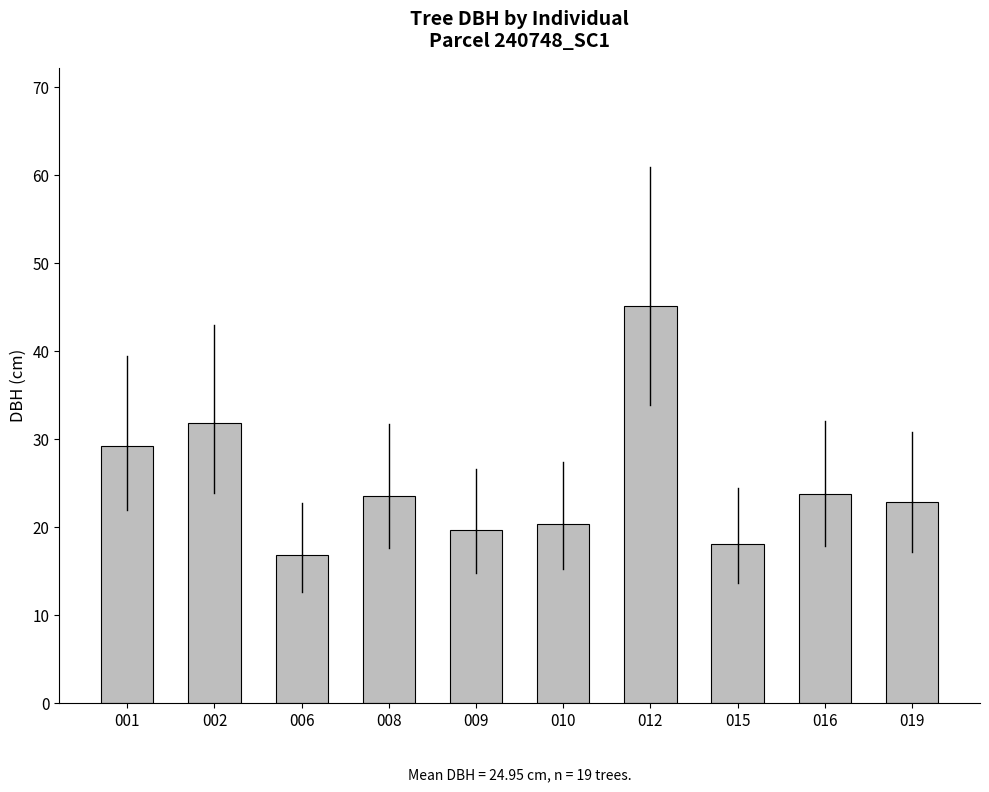

Which label corresponds to the largest value in the chart?

012